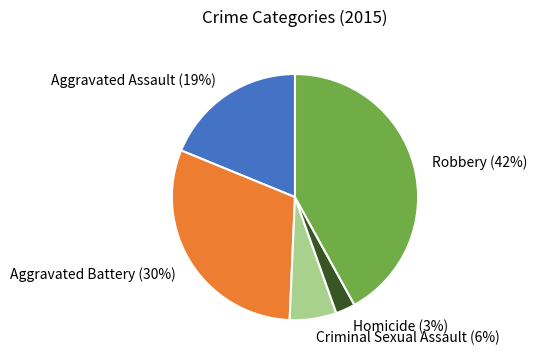

Combined, do Aggravated Assault and Robbery account for over 50%?

Yes